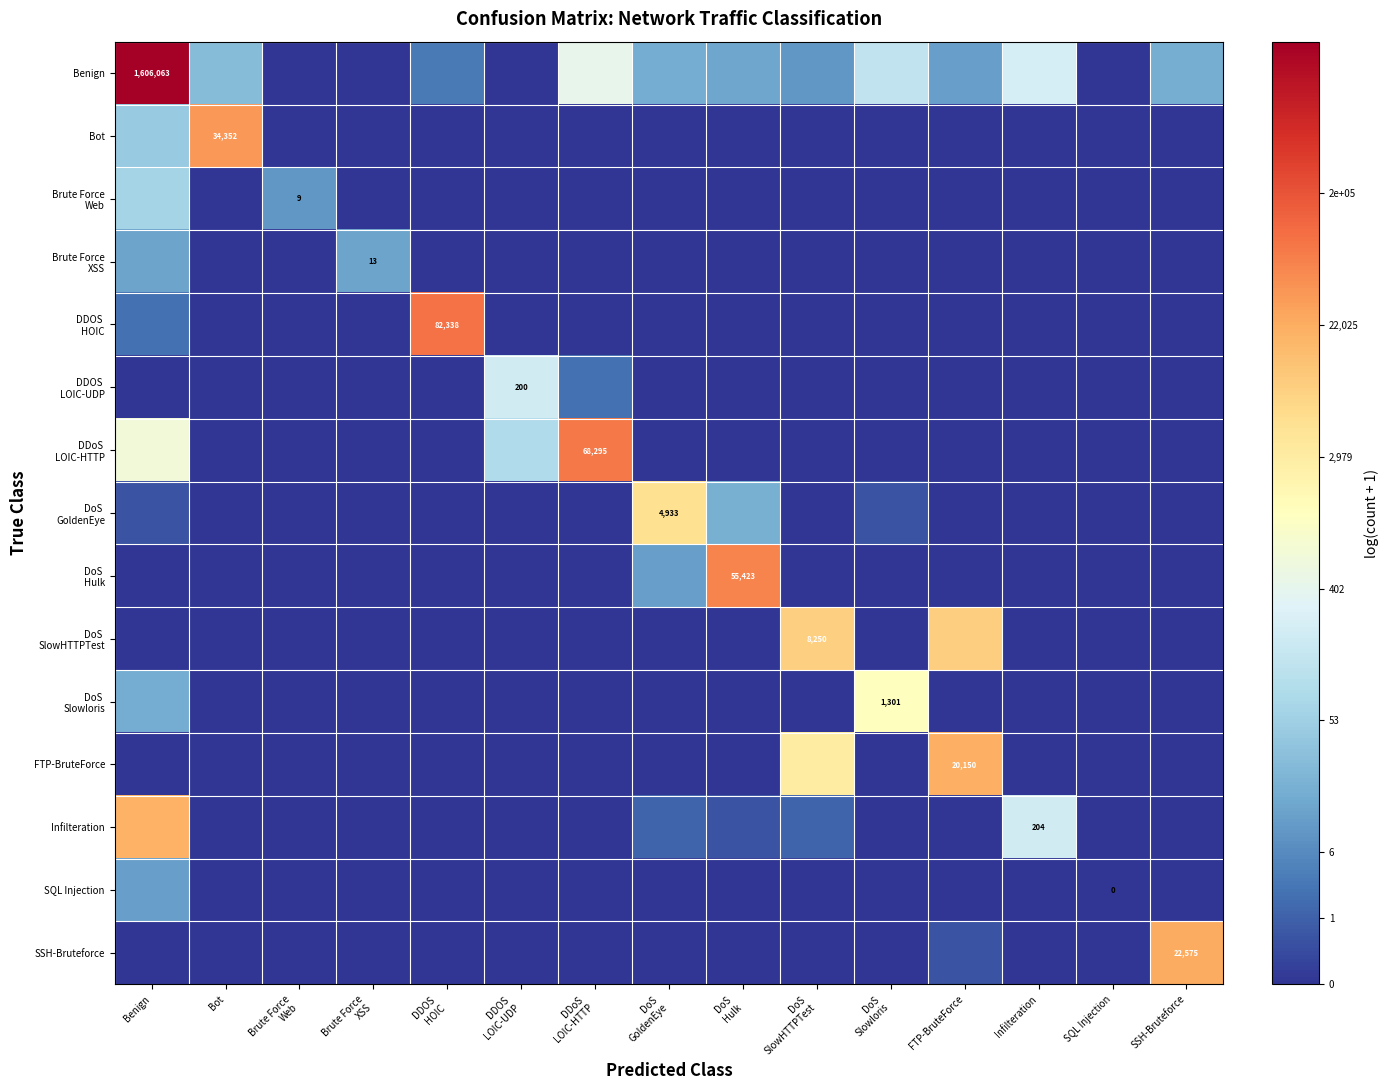

At which label is SSH-Bruteforce closest to 5?

FTP-BruteForce